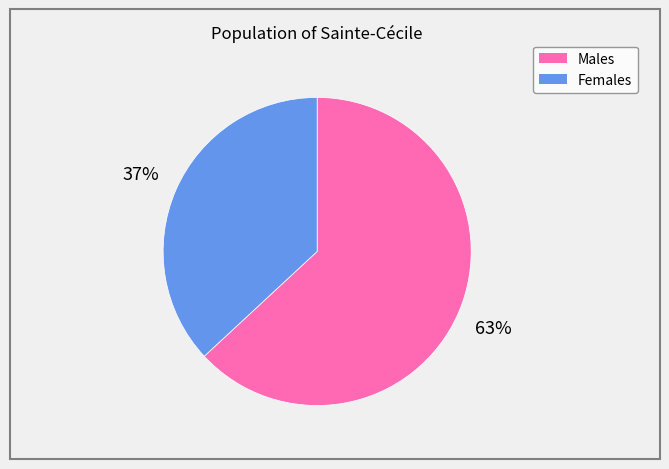

To the nearest percent, what is the average slice percentage?

50%